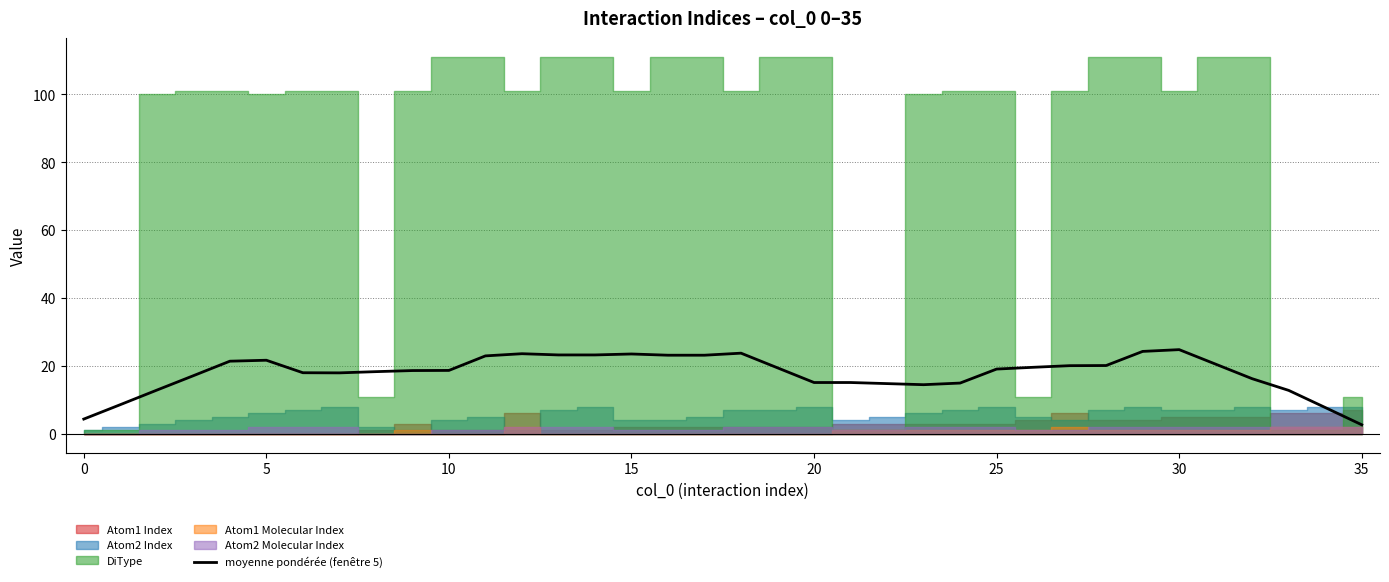

Reading right to left, what are all the values shown in this chart?

2.7	7.8	12.8	16.2	20.5	24.8	24.3	20.1	20.1	19.6	19.1	15.0	14.5	14.8	15.1	15.1	19.4	23.8	23.2	23.2	23.5	23.2	23.2	23.6	23.0	18.7	18.6	18.3	18.0	18.0	21.7	21.4	17.1	12.9	8.6	4.4